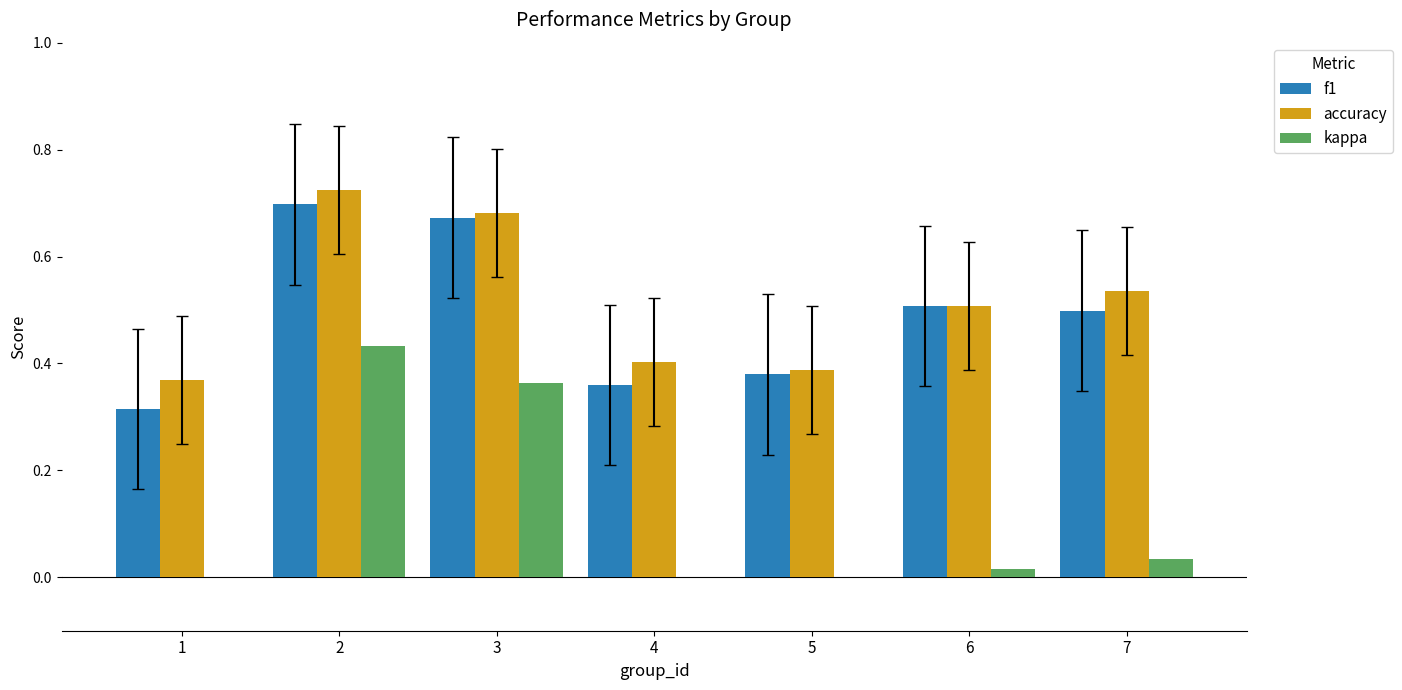

At which category is the sum across all series the highest?

2